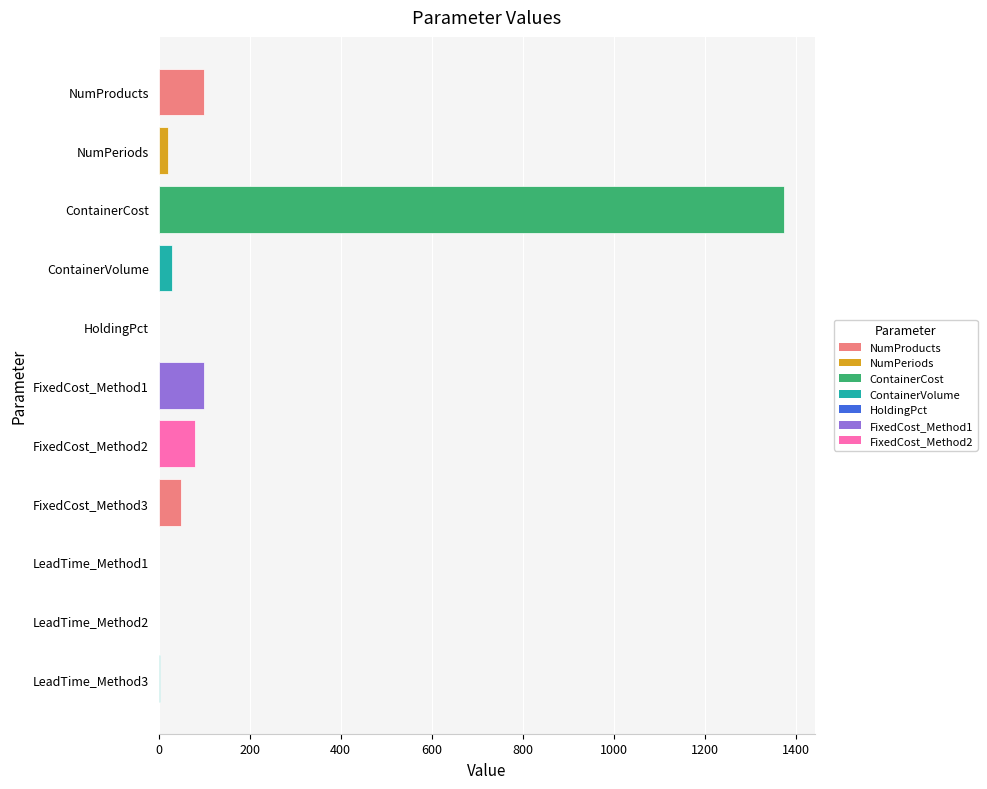

What is the greatest value displayed?

1375.0